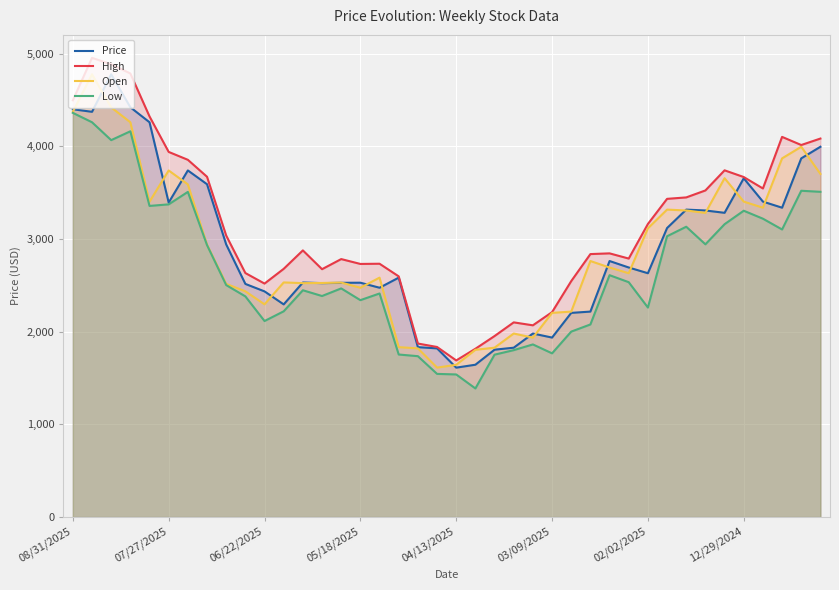

Reading left to right, transcribe all the data shown in this chart.

Price: 4401.1	4373.6	4778.4	4422.6	4260.7	3393.9	3740.9	3592.0	2942.4	2516.3	2435.6	2295.3	2531.4	2524.7	2528.1	2529.3	2475.0	2583.8	1833.9	1820.7	1612.6	1644.1	1806.5	1827.8	1980.8	1937.2	2203.6	2217.5	2763.2	2693.4	2631.6	3119.1	3318.1	3308.7	3283.6	3656.1	3404.6	3338.7	3871.1	3996.2
High: 4497.7	4955.9	4886.6	4787.2	4323.7	3940.7	3855.7	3672.6	3038.3	2633.5	2519.9	2678.9	2877.9	2675.2	2784.2	2731.8	2734.0	2597.7	1872.7	1835.7	1690.4	1816.3	1953.6	2101.2	2069.4	2211.5	2546.4	2838.2	2846.0	2789.9	3163.0	3434.3	3449.8	3525.0	3742.1	3669.6	3546.3	4102.9	4015.2	4085.0
Open: 4373.7	4778.4	4421.5	4260.7	3403.6	3740.6	3590.4	2940.3	2516.6	2436.5	2296.0	2532.3	2524.7	2526.4	2530.7	2475.0	2583.9	1833.9	1820.7	1613.2	1643.1	1805.1	1828.2	1980.8	1936.5	2203.6	2217.5	2763.2	2693.0	2631.6	3116.4	3318.1	3308.7	3282.9	3656.9	3404.5	3338.7	3871.1	3996.2	3703.0
Low: 4362.2	4260.9	4067.9	4163.4	3358.0	3374.8	3509.4	2935.1	2503.6	2381.7	2115.7	2220.6	2447.8	2385.7	2467.8	2340.9	2413.0	1754.4	1736.4	1545.3	1539.1	1388.1	1752.7	1801.5	1863.3	1767.0	2001.5	2078.7	2610.5	2534.9	2261.3	3030.7	3133.4	2943.6	3160.7	3306.1	3220.1	3103.7	3521.6	3510.2